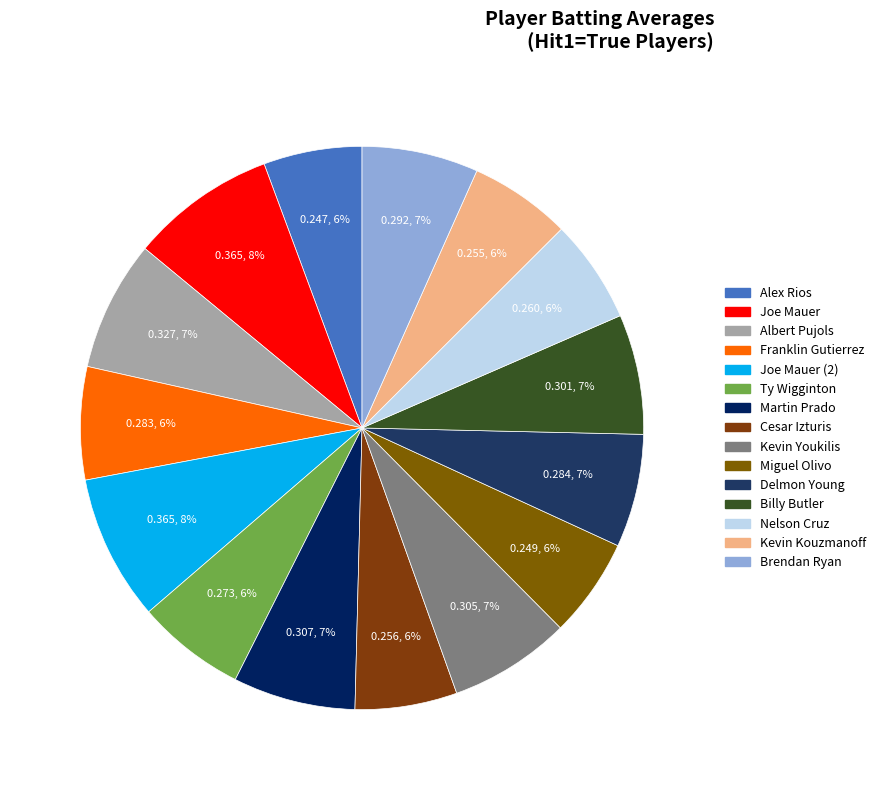

Count the number of slices in the pie.

15